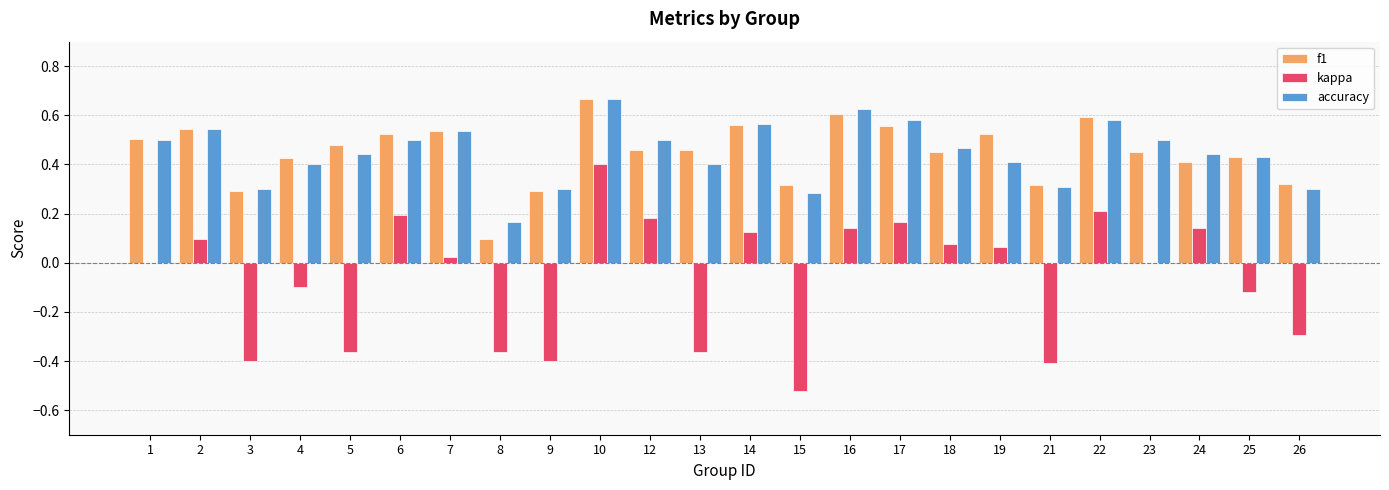

How many accuracy values are between 0 and 1?

24